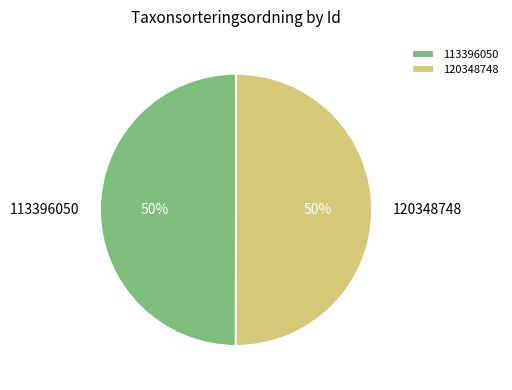

Approximately how many times larger is the value at 113396050 compared to 120348748?

1.0